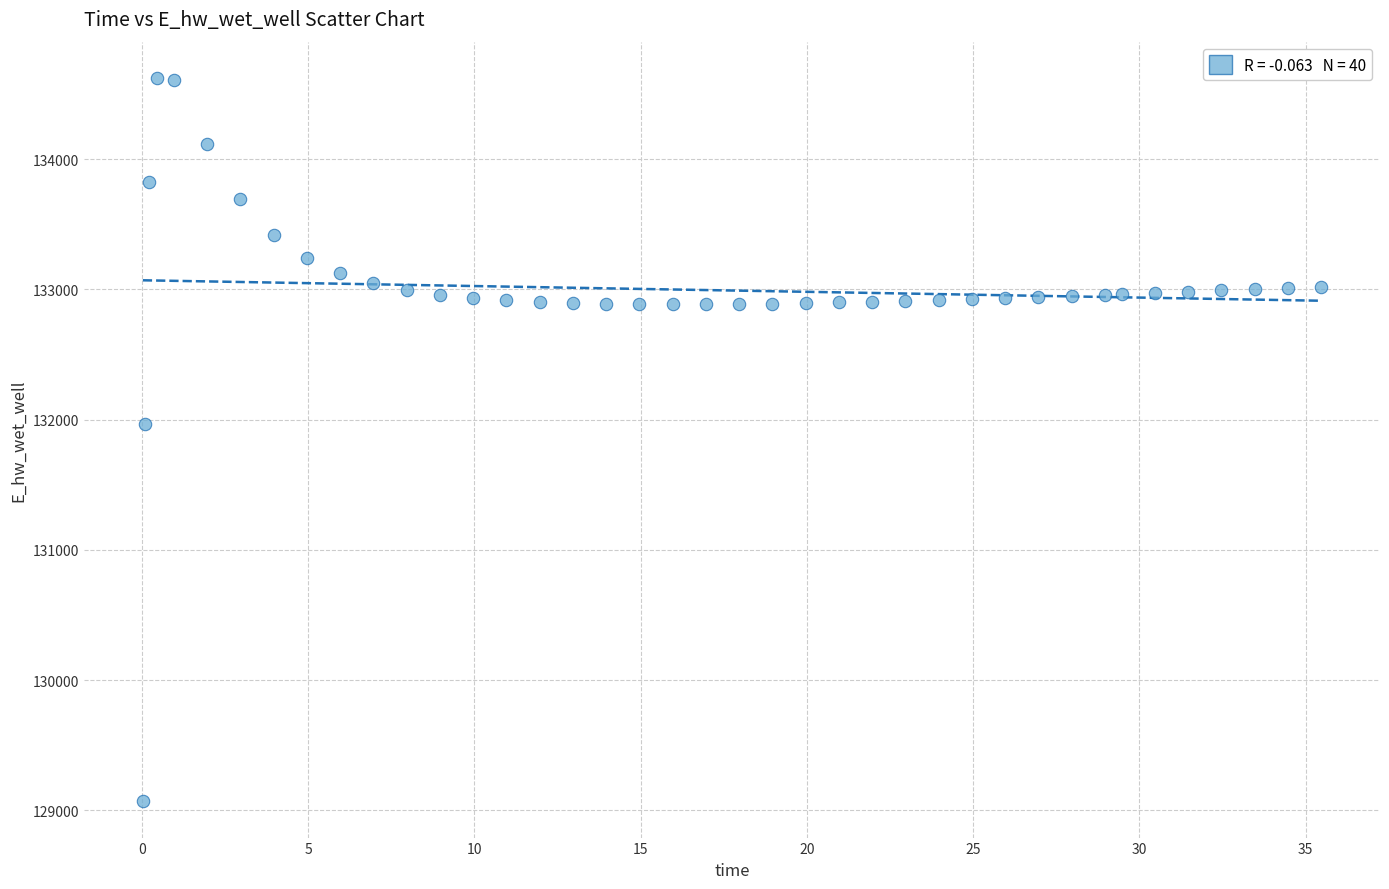

What is the range of Y values (max minus min)?

5555.5